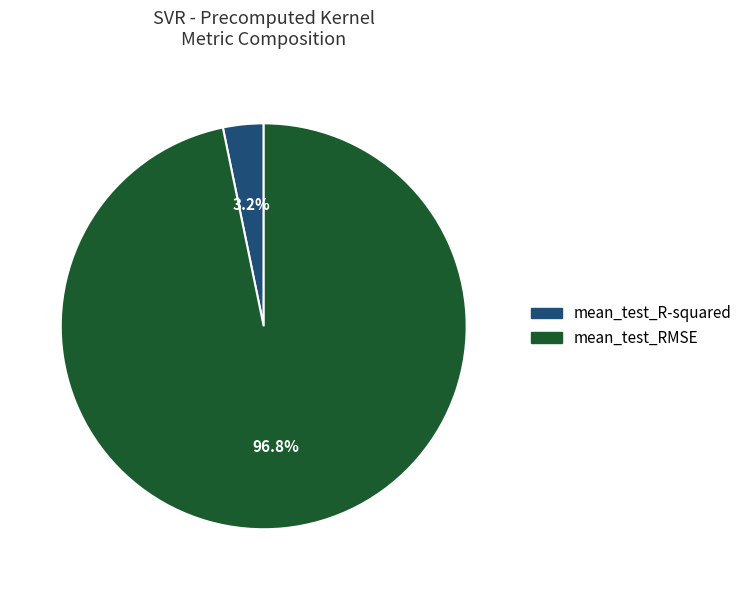

Which has a higher value, mean_test_R-squared or mean_test_RMSE?

mean_test_RMSE